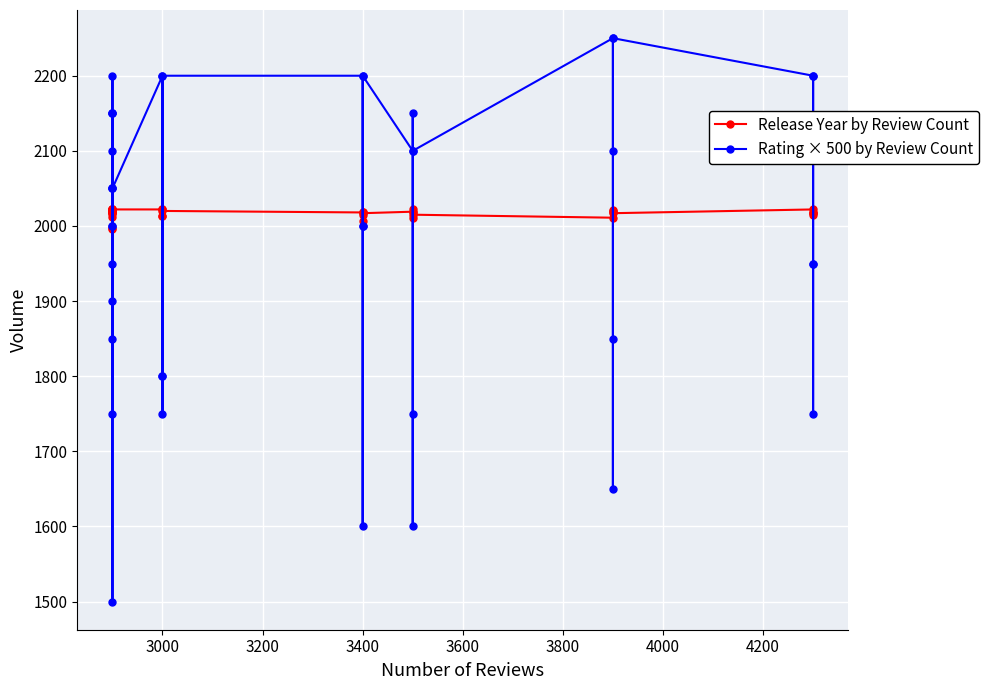

What is the sum of all Release Year by Review Count values?

80670